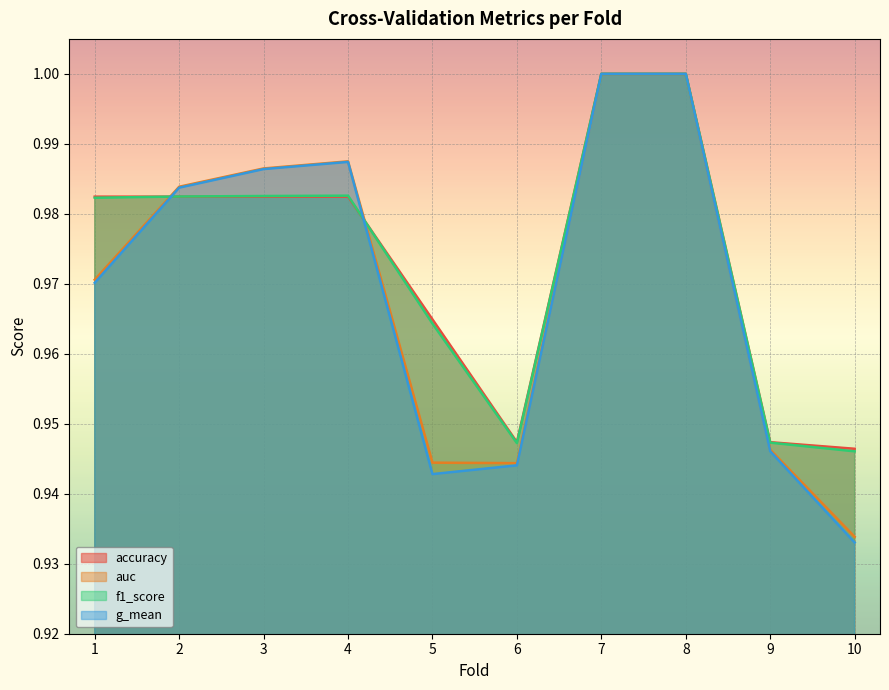

What value does the g_mean series have at 1?

1.0